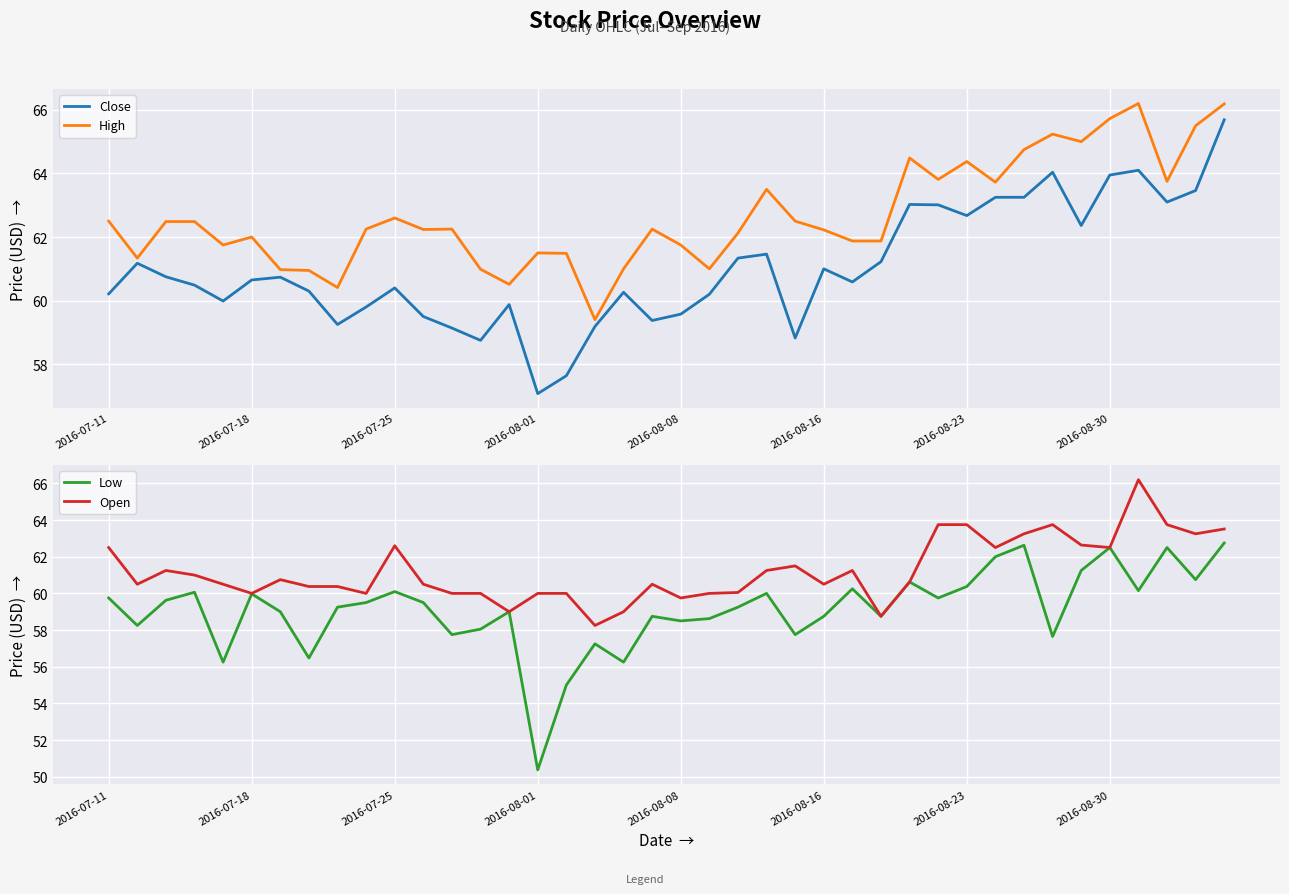

What is the value of the Close point at the 20th from the left?

59.4